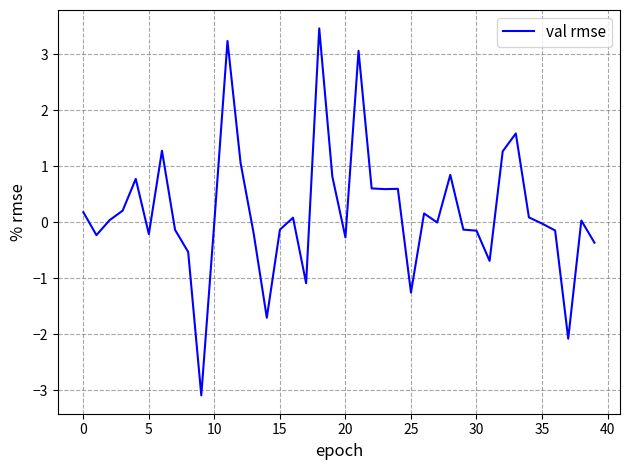

What is the average value?

0.2